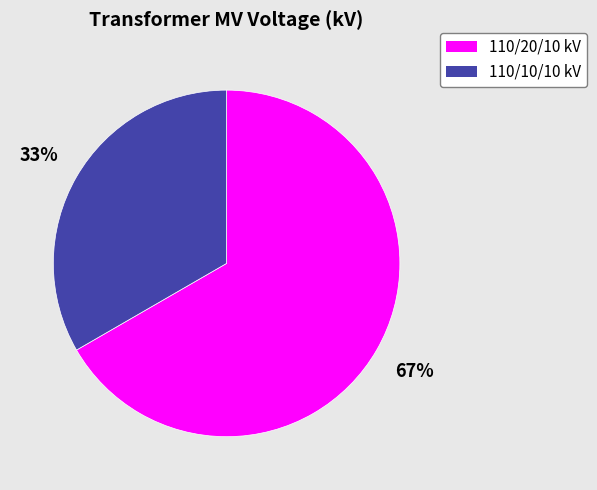

Combined, do 110/10/10 kV and 110/20/10 kV account for over 50%?

Yes